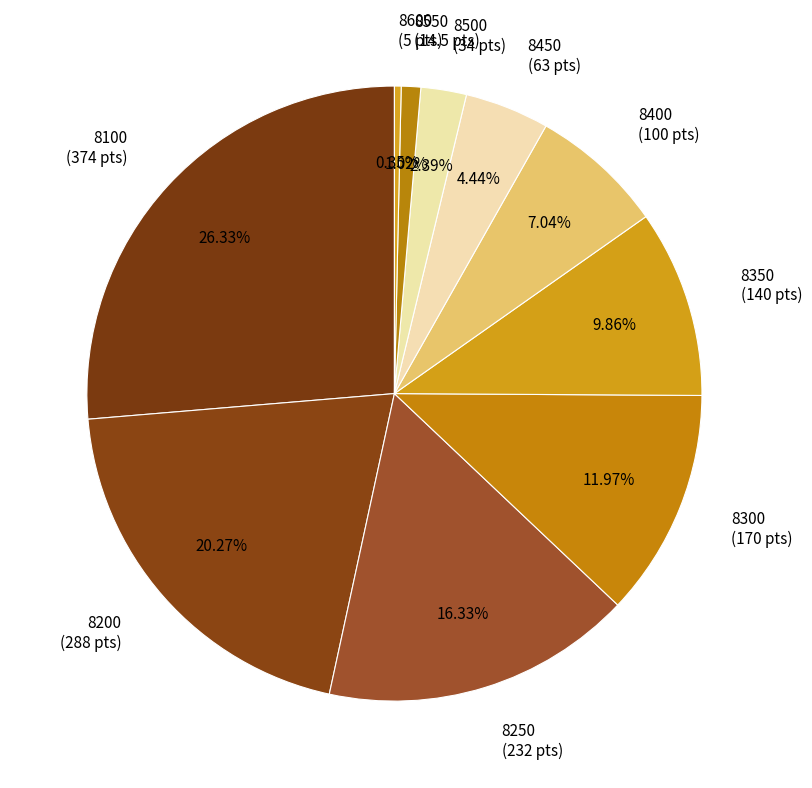

Do 8200 and 8450 together represent more than half of the pie?

No